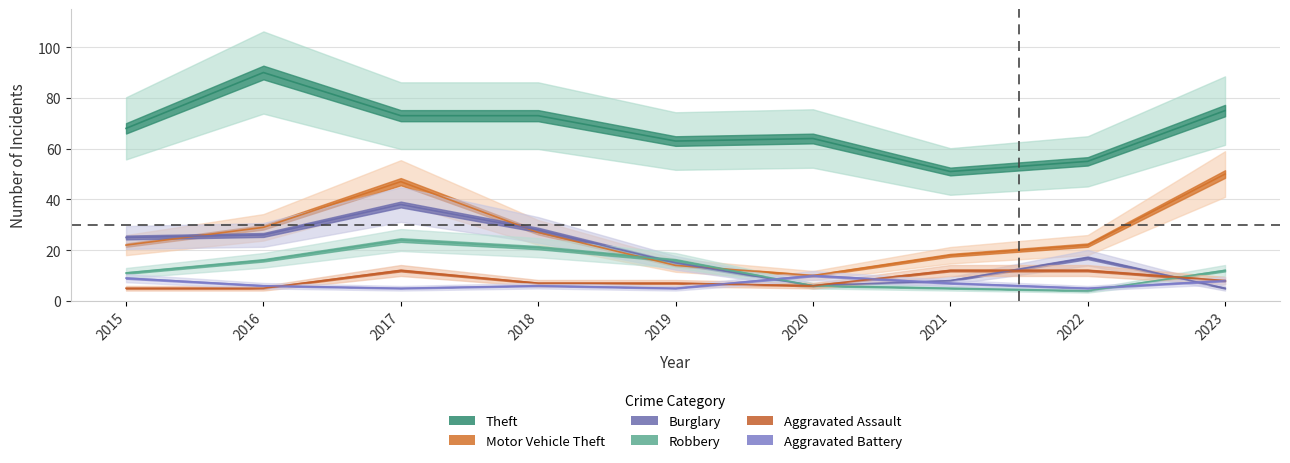

At which category does Burglary reach its first local peak?

2017